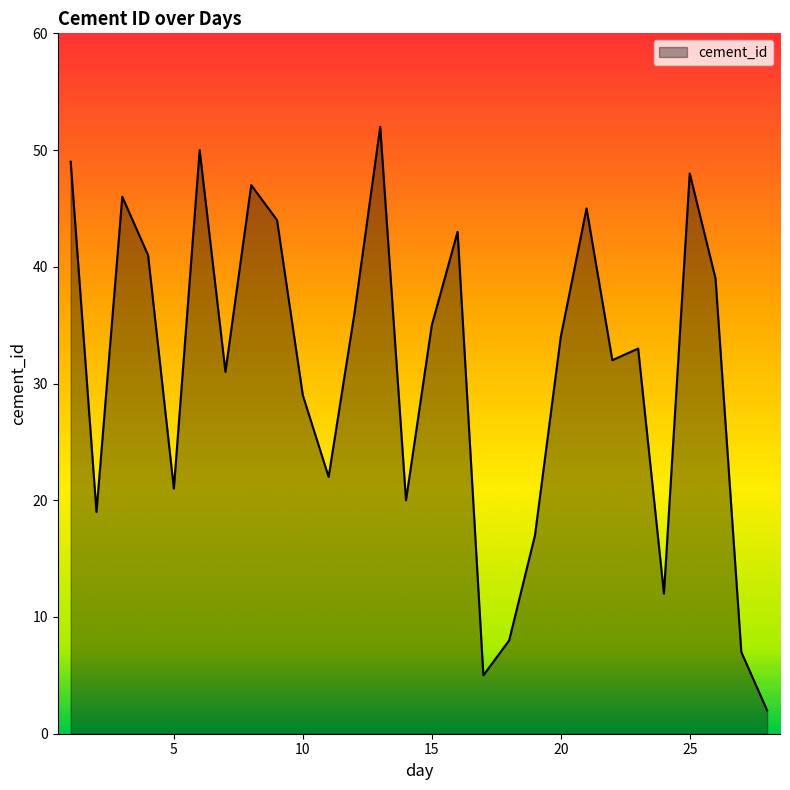

What is the maximum value shown in the chart?

52